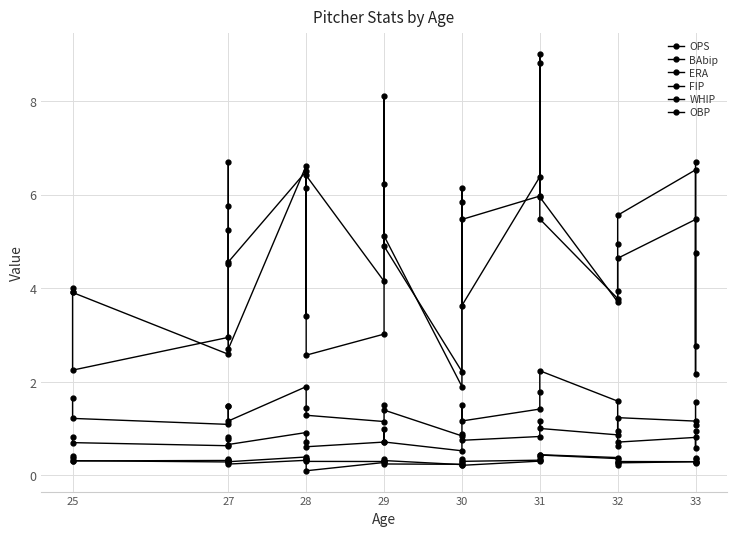

Which series changed the most between 25 and 27?

FIP